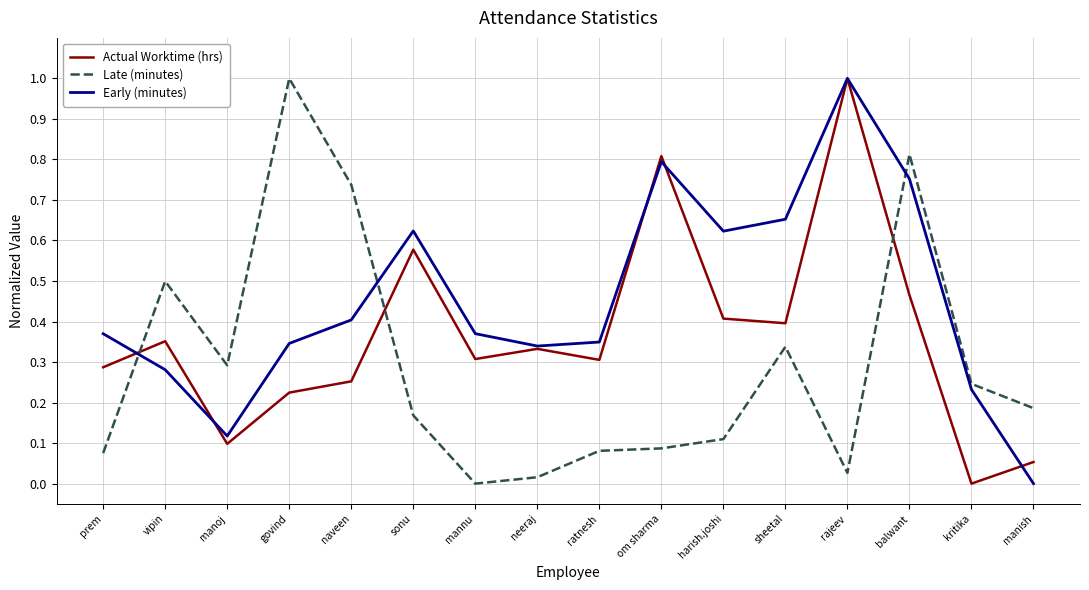

Is the value of Early (minutes) at govind greater than the value of Actual Worktime (hrs) at naveen?

Yes